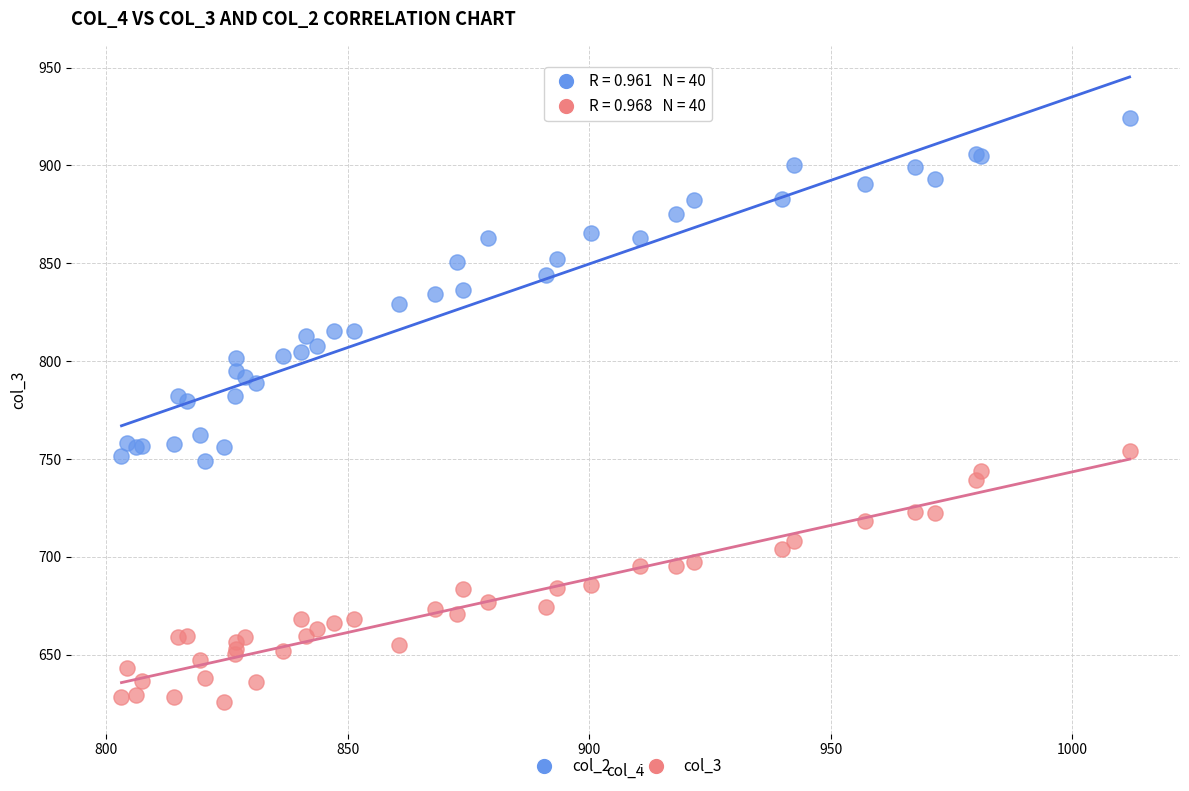

What are all the series names shown in the legend?

col_2, col_3